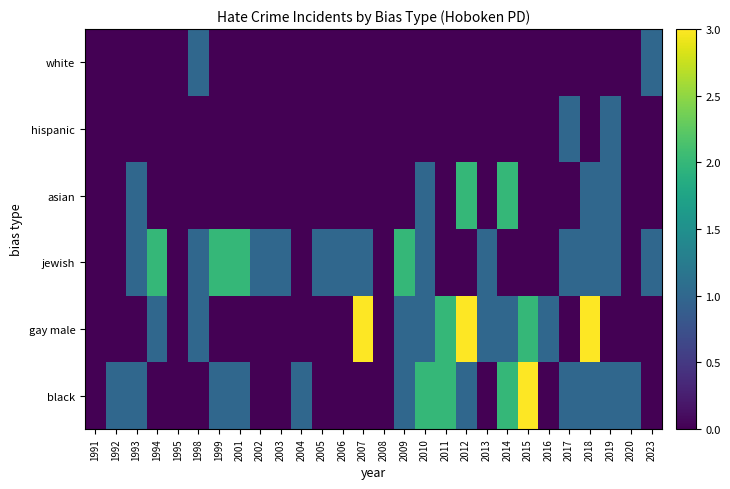

Reading right to left, list all the values displayed in this chart.

black: 2023=0	2020=1	2019=1	2018=1	2017=1	2016=0	2015=3	2014=2	2013=0	2012=1	2011=2	2010=2	2009=1	2008=0	2007=0	2006=0	2005=0	2004=1	2003=0	2002=0	2001=1	1999=1	1998=0	1995=0	1994=0	1993=1	1992=1	1991=0
gay male: 2023=0	2020=0	2019=0	2018=3	2017=0	2016=1	2015=2	2014=1	2013=1	2012=3	2011=2	2010=1	2009=1	2008=0	2007=3	2006=0	2005=0	2004=0	2003=0	2002=0	2001=0	1999=0	1998=1	1995=0	1994=1	1993=0	1992=0	1991=0
jewish: 2023=1	2020=0	2019=1	2018=1	2017=1	2016=0	2015=0	2014=0	2013=1	2012=0	2011=0	2010=1	2009=2	2008=0	2007=1	2006=1	2005=1	2004=0	2003=1	2002=1	2001=2	1999=2	1998=1	1995=0	1994=2	1993=1	1992=0	1991=0
asian: 2023=0	2020=0	2019=1	2018=1	2017=0	2016=0	2015=0	2014=2	2013=0	2012=2	2011=0	2010=1	2009=0	2008=0	2007=0	2006=0	2005=0	2004=0	2003=0	2002=0	2001=0	1999=0	1998=0	1995=0	1994=0	1993=1	1992=0	1991=0
hispanic: 2023=0	2020=0	2019=1	2018=0	2017=1	2016=0	2015=0	2014=0	2013=0	2012=0	2011=0	2010=0	2009=0	2008=0	2007=0	2006=0	2005=0	2004=0	2003=0	2002=0	2001=0	1999=0	1998=0	1995=0	1994=0	1993=0	1992=0	1991=0
white: 2023=1	2020=0	2019=0	2018=0	2017=0	2016=0	2015=0	2014=0	2013=0	2012=0	2011=0	2010=0	2009=0	2008=0	2007=0	2006=0	2005=0	2004=0	2003=0	2002=0	2001=0	1999=0	1998=1	1995=0	1994=0	1993=0	1992=0	1991=0